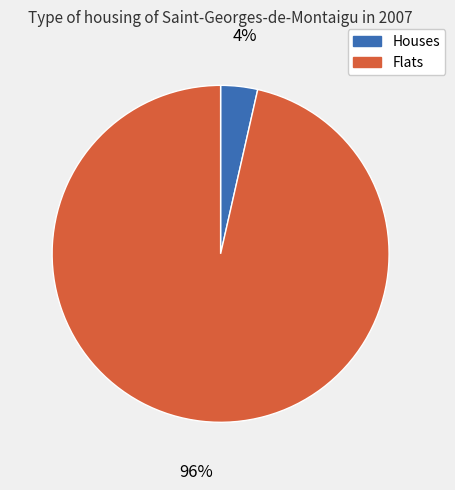

True or false: Houses accounts for 14% of the total.

False